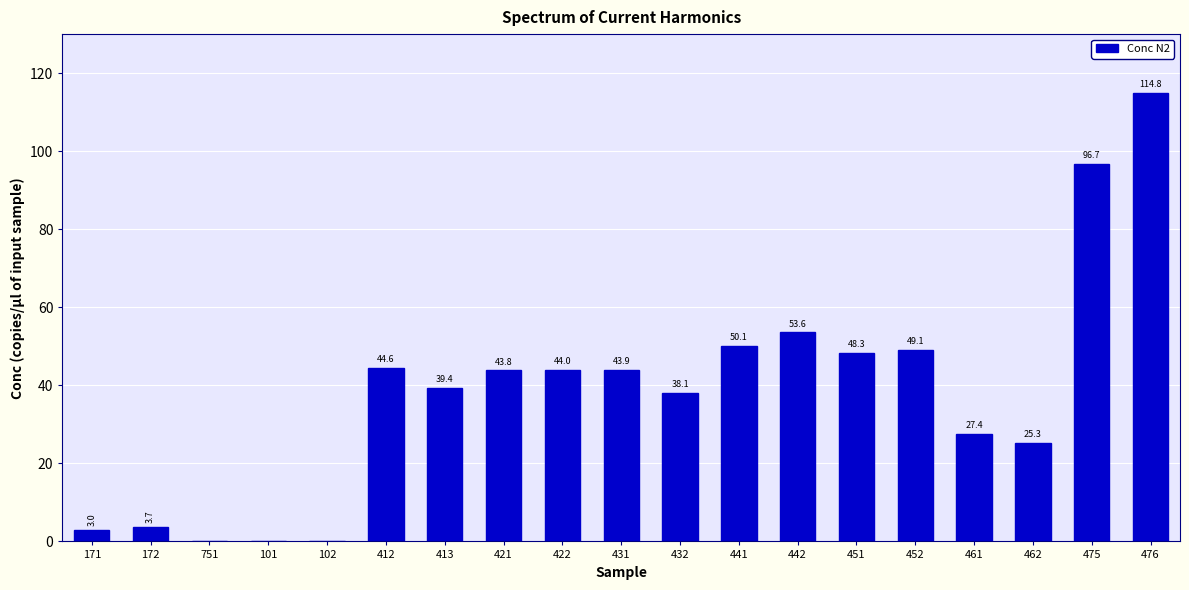

What is the maximum value shown in the chart?

114.8